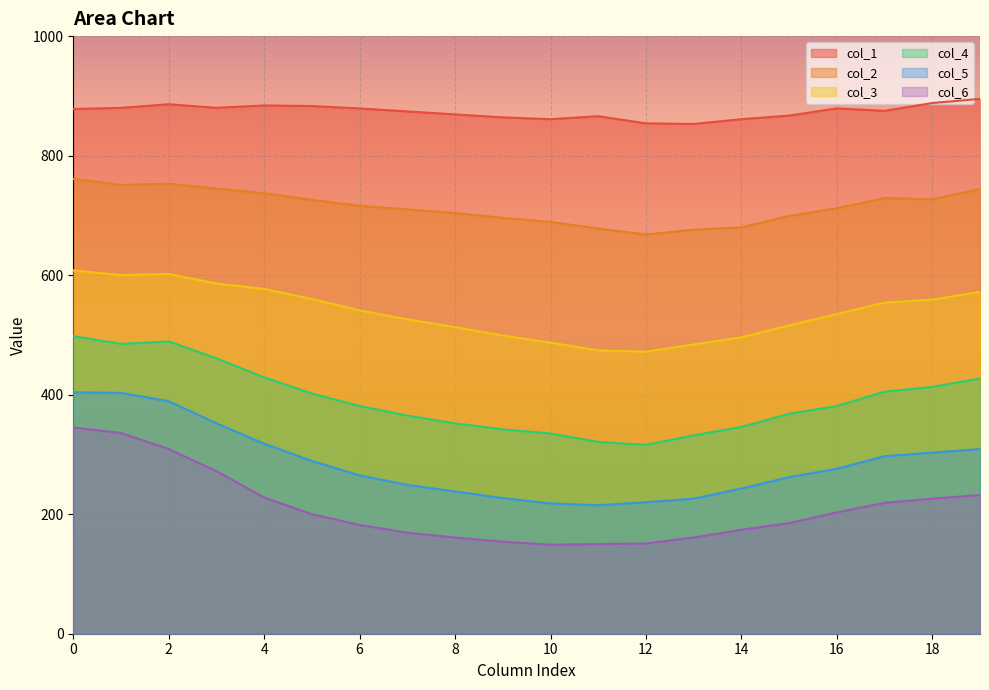

Which series has the largest range (max minus min)?

col_6